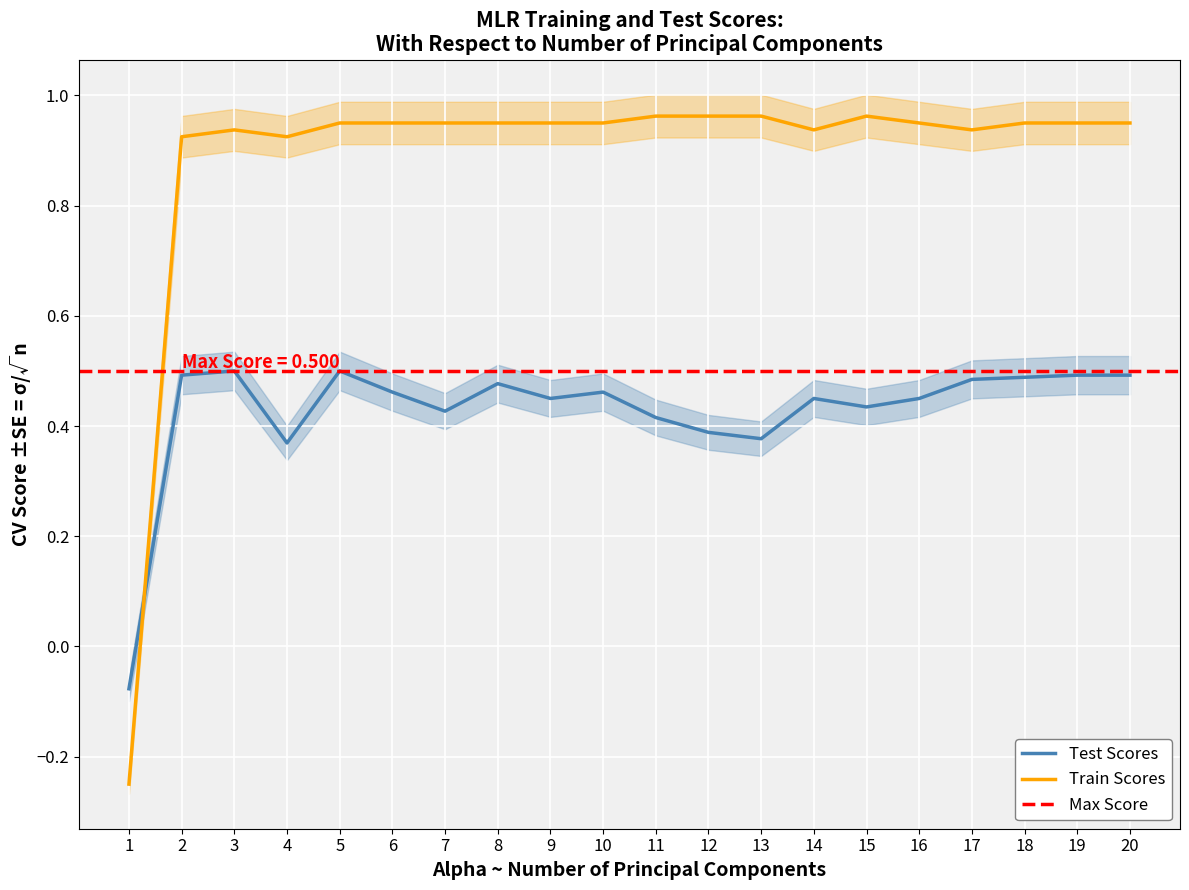

How many intersections are there between Test Scores and Train Scores?

1